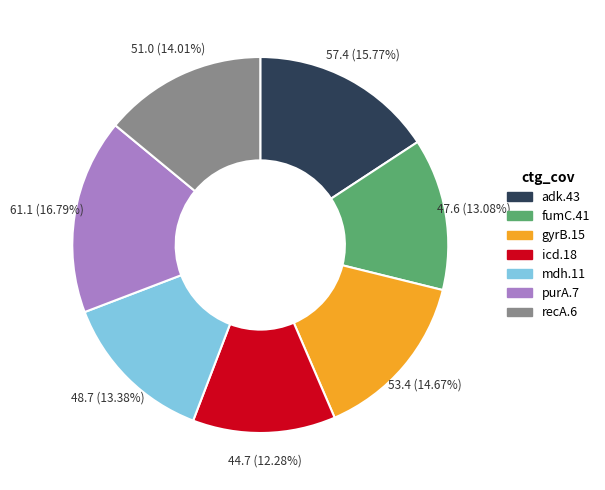

Does any single category account for the majority?

No